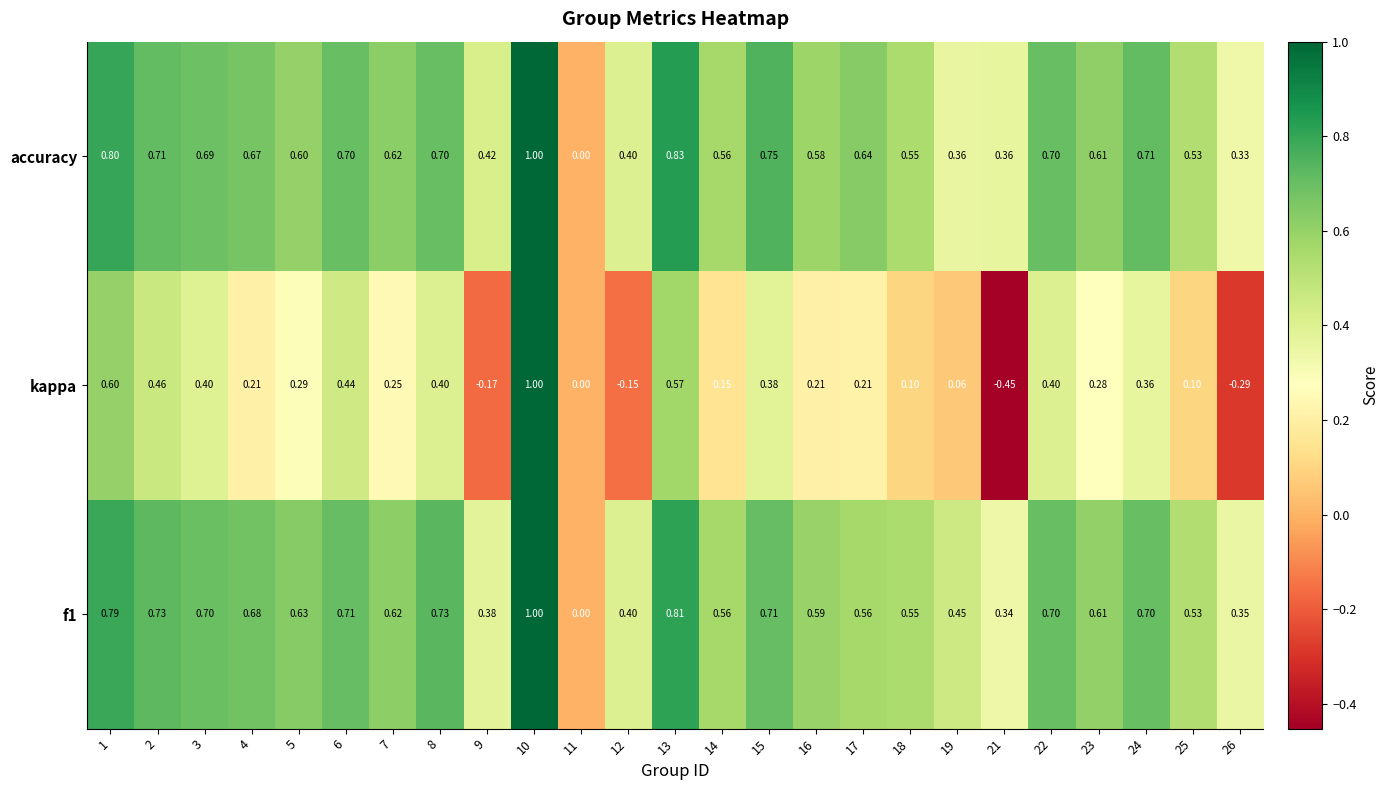

How many categories are shown in the chart?

25